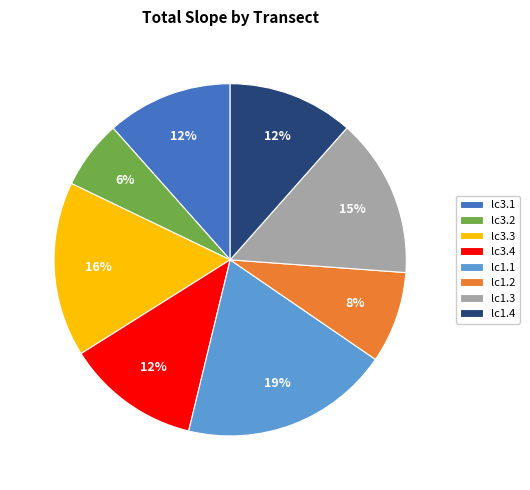

To the nearest percent, what is the combined percentage of lc3.2 and lc3.1?

18%